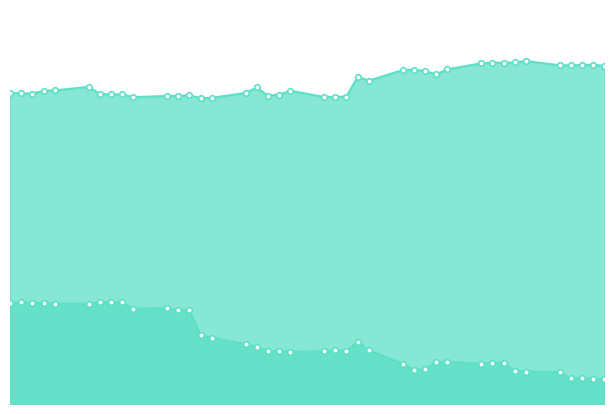

In IWM_line, how many points are lower than both neighbors (excluding endpoints)?

10